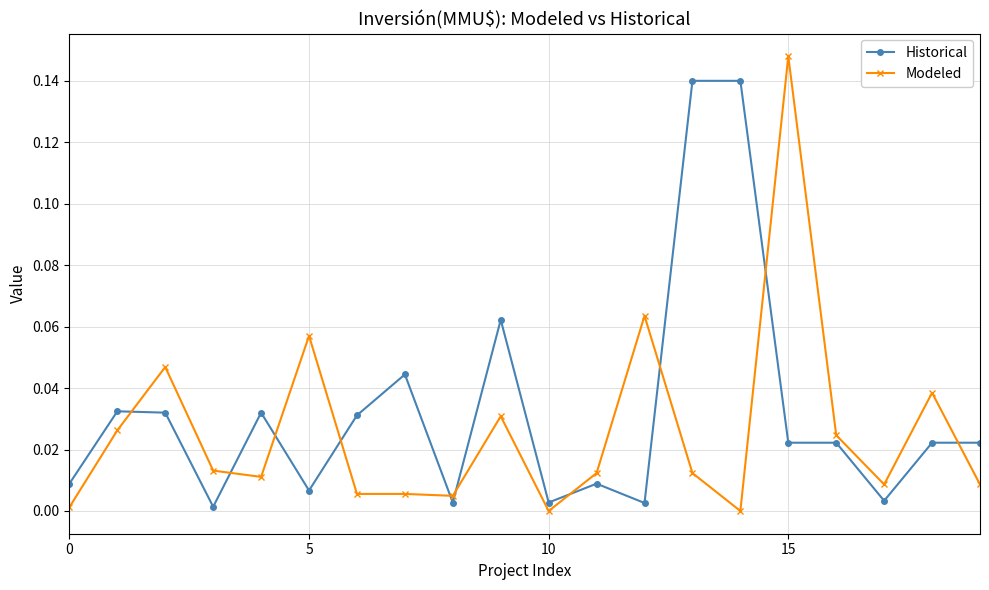

How many intersections are there between Historical and Modeled?

10